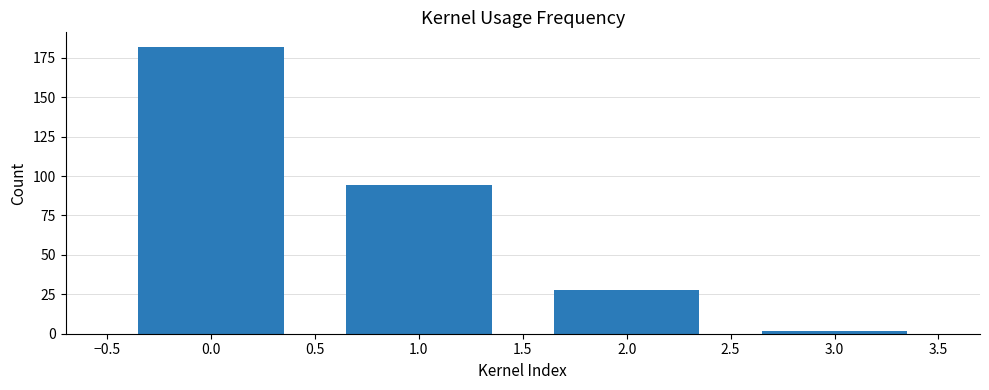

How many distinct data groups are displayed?

1